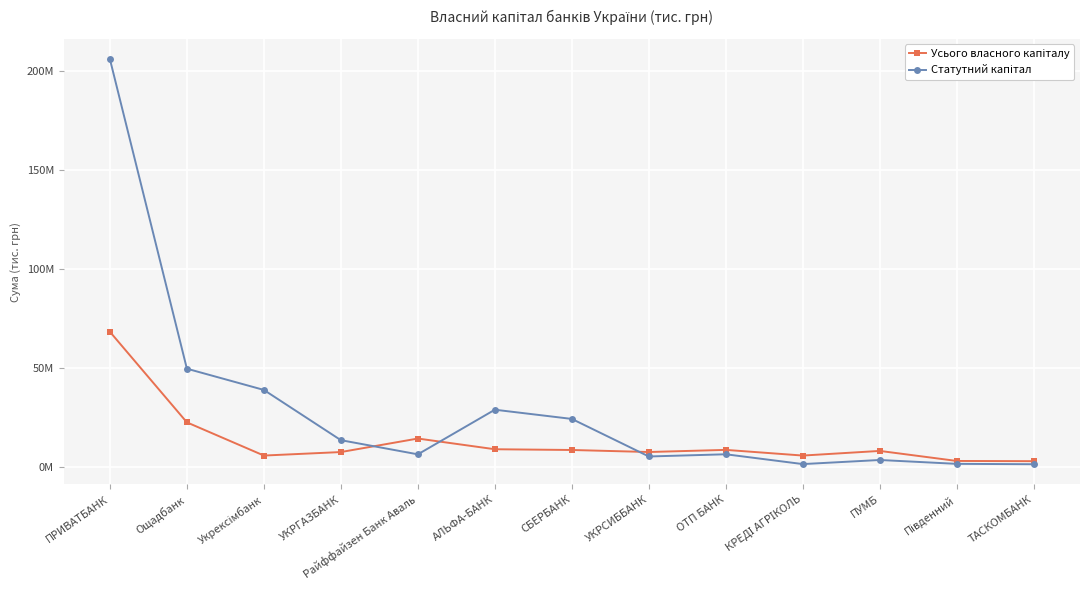

What is the label of the 13th point from the right?

ПРИВАТБАНК